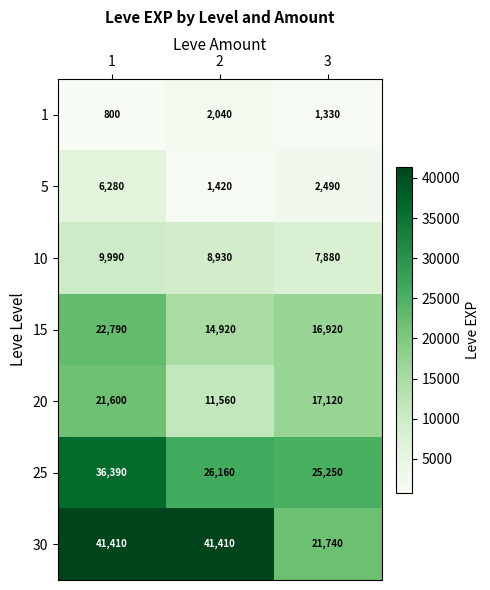

Which series has the largest total across all categories?

30